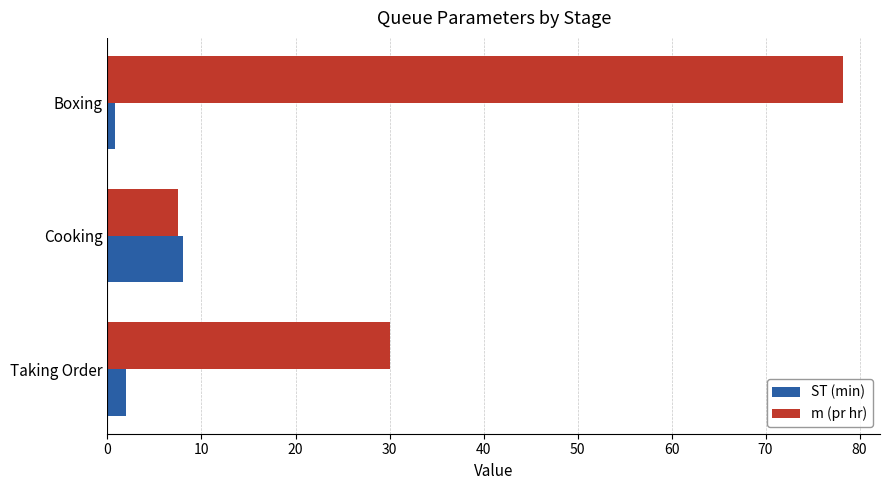

What is the highest value of the ST (min) series?

8.0